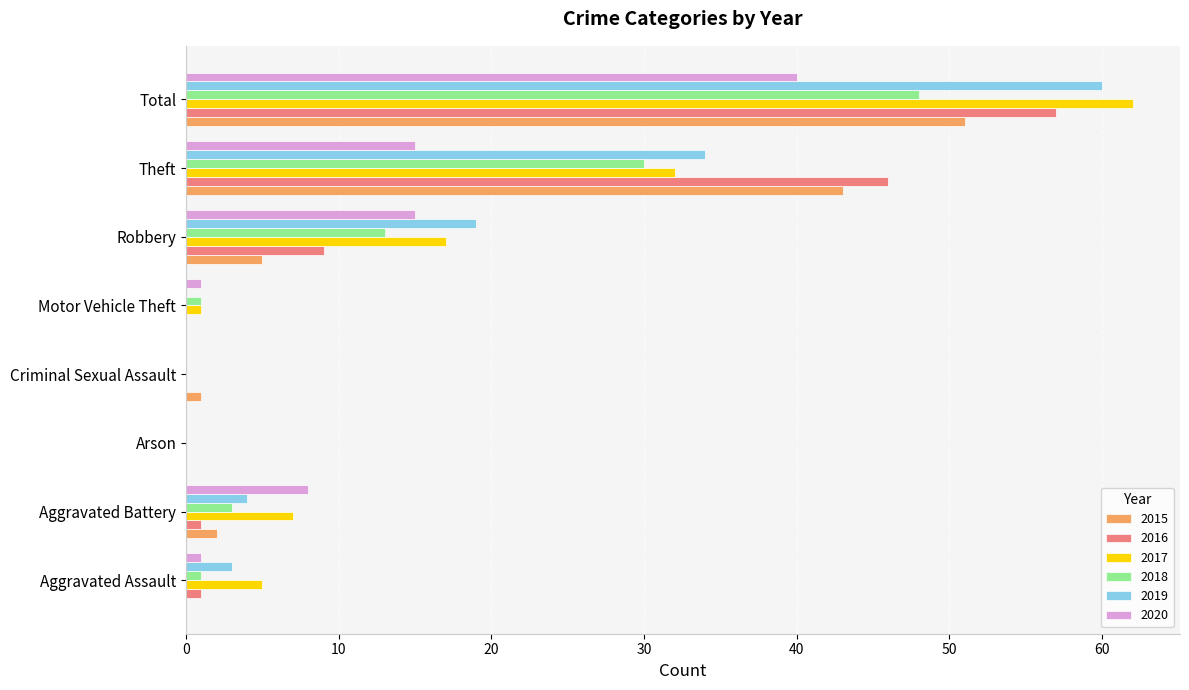

Read the 2016 value at Aggravated Assault.

1